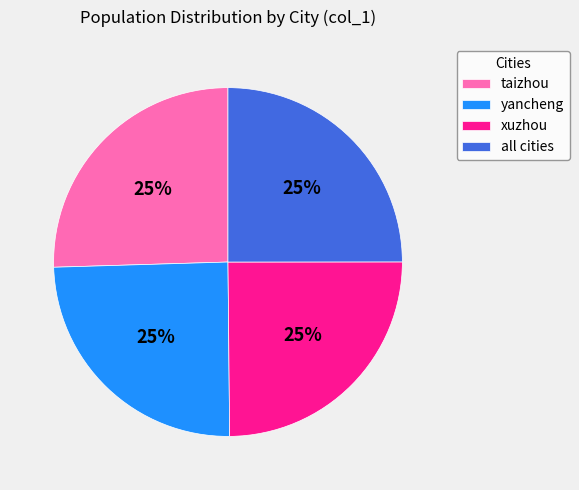

The taizhou slice represents 25% of the pie. True or false?

True